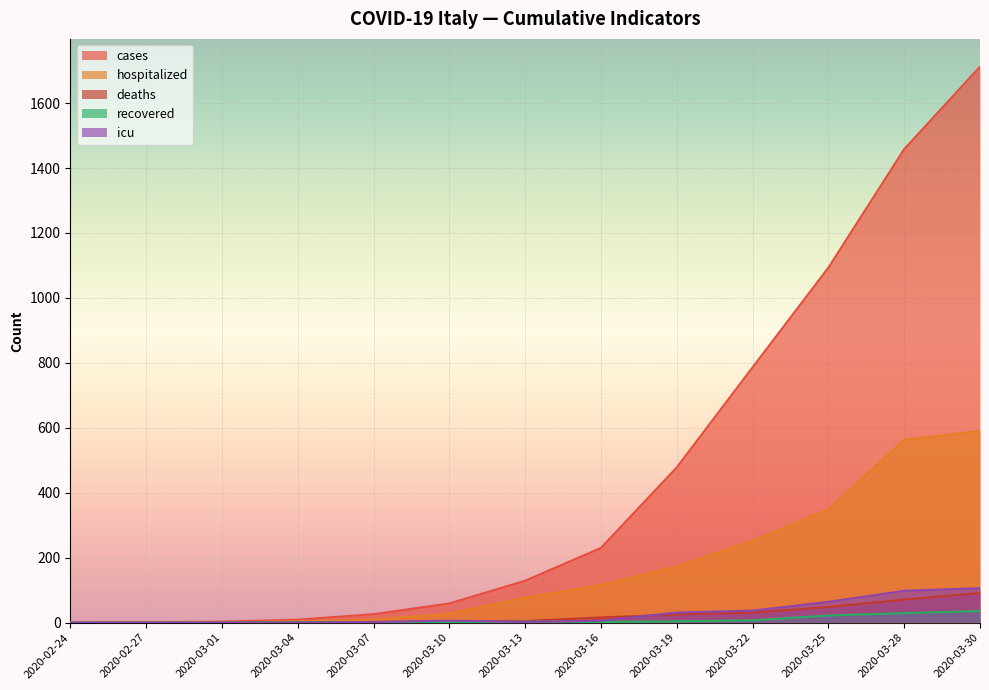

What is the value of the deaths point at the 8th from the left?

16